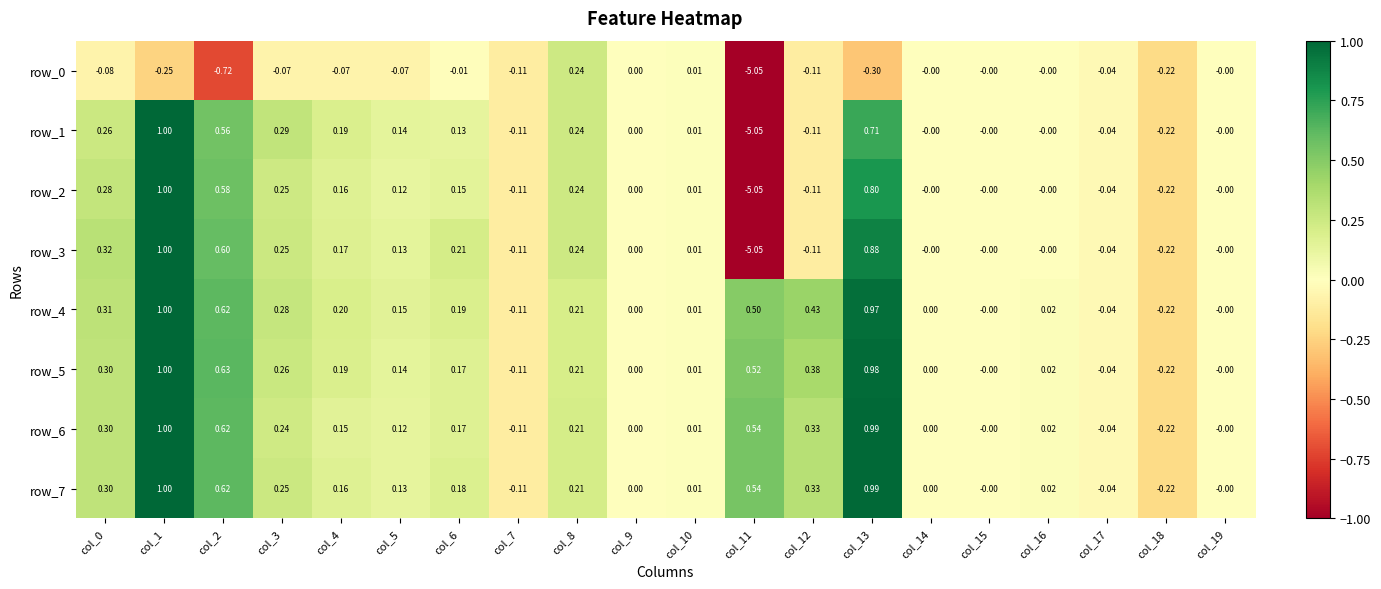

The row_0 series shows -0.0 at col_6. True or false?

True